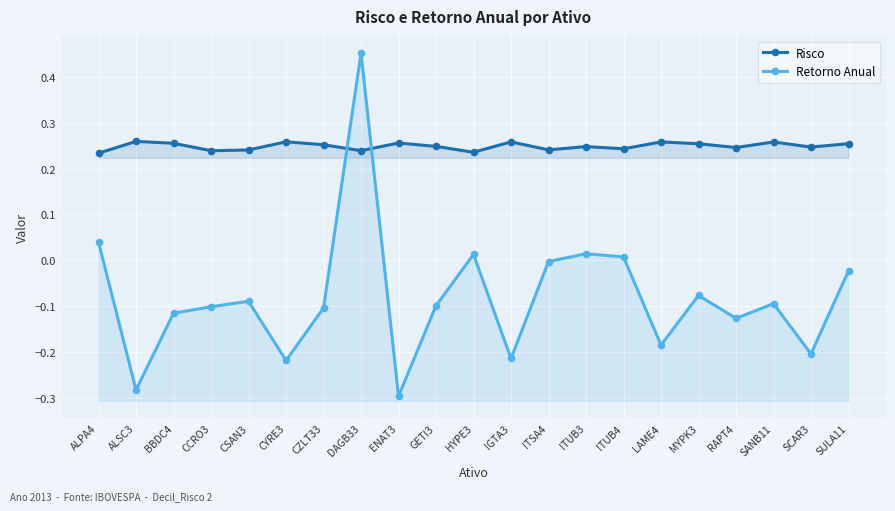

At which category does the chart reach its minimum across all series?

ENAT3